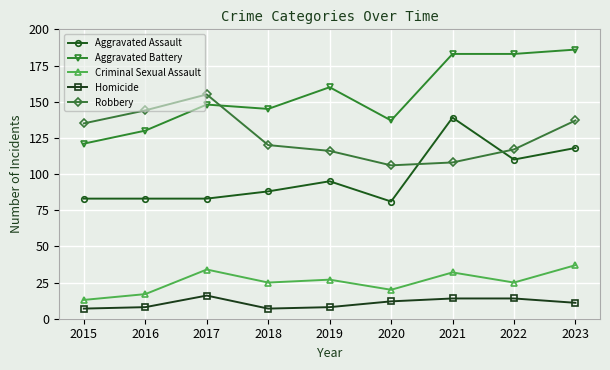

What is the value of the Robbery point at the 7th from the left?

108